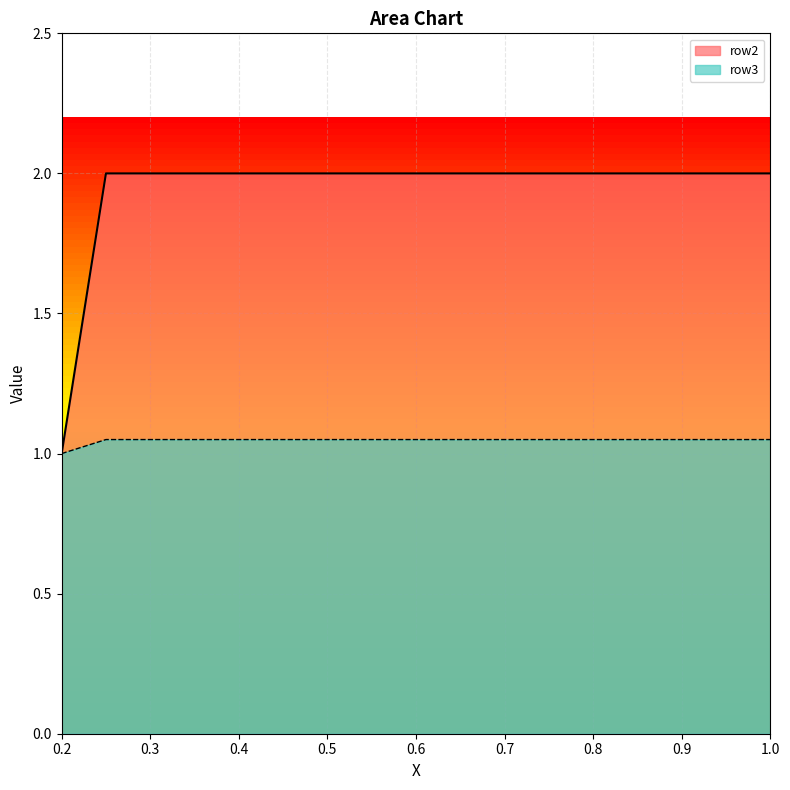

Reading right to left, list all the values displayed in this chart.

row2: 1.0=1.1	0.95=1.1	0.9=1.1	0.85=1.1	0.8=1.1	0.75=1.1	0.7=1.1	0.65=1.1	0.6=1.1	0.55=1.1	0.5=1.1	0.45=1.1	0.4=1.1	0.35=1.1	0.3=1.1	0.25=1.1	0.2=1.0
row3: 1.0=2.0	0.95=2.0	0.9=2.0	0.85=2.0	0.8=2.0	0.75=2.0	0.7=2.0	0.65=2.0	0.6=2.0	0.55=2.0	0.5=2.0	0.45=2.0	0.4=2.0	0.35=2.0	0.3=2.0	0.25=2.0	0.2=1.0